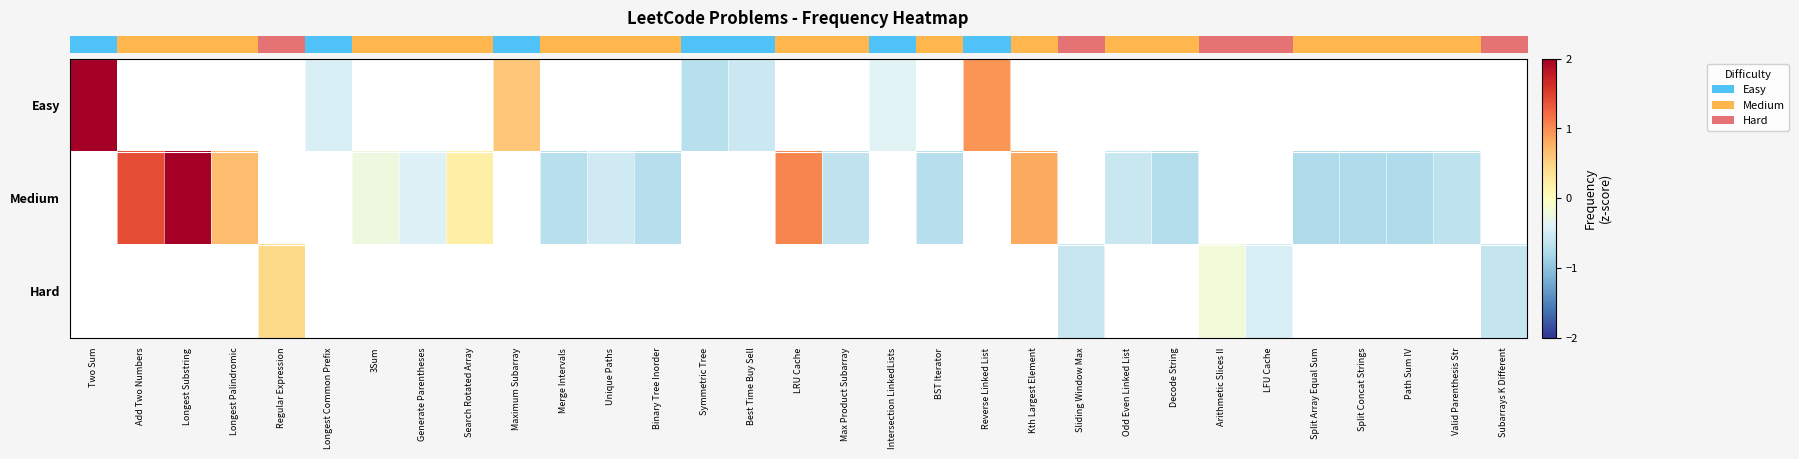

How many values in row_0 are below zero?

4